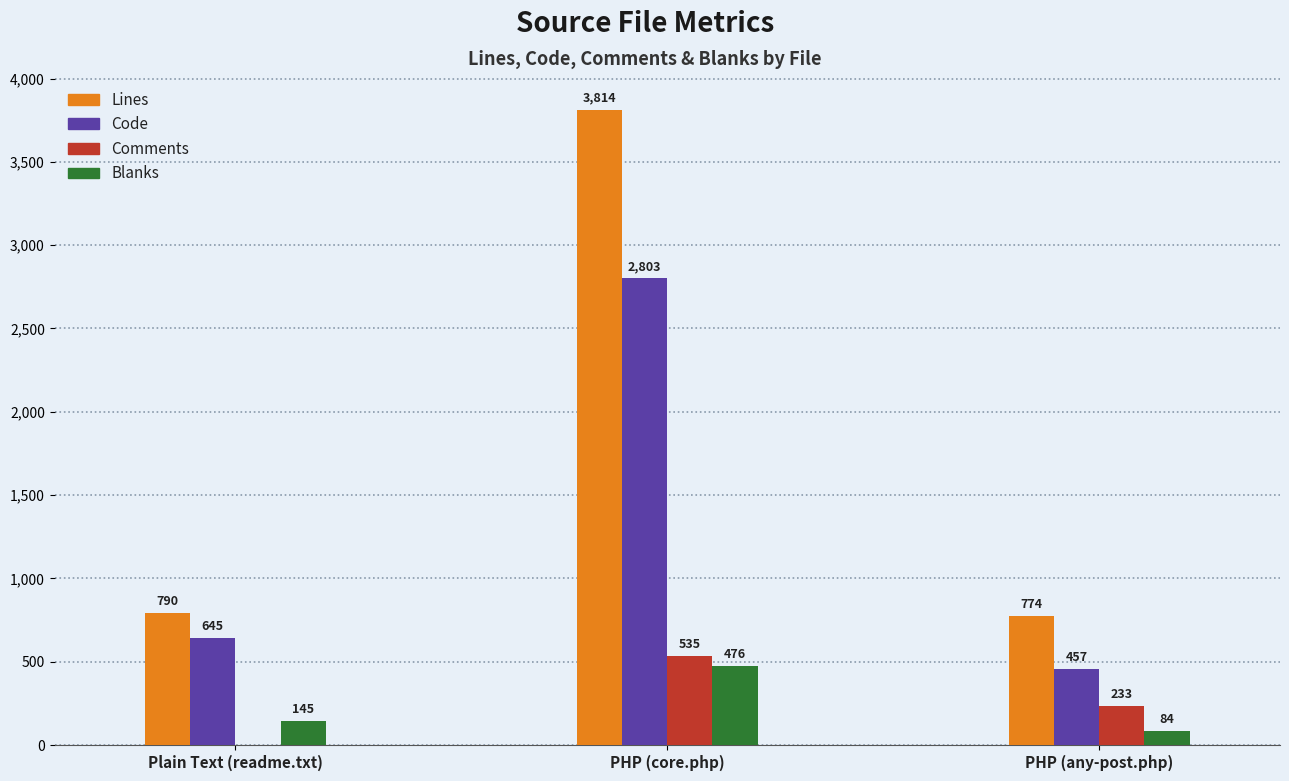

What is the sum of all Comments values?

768